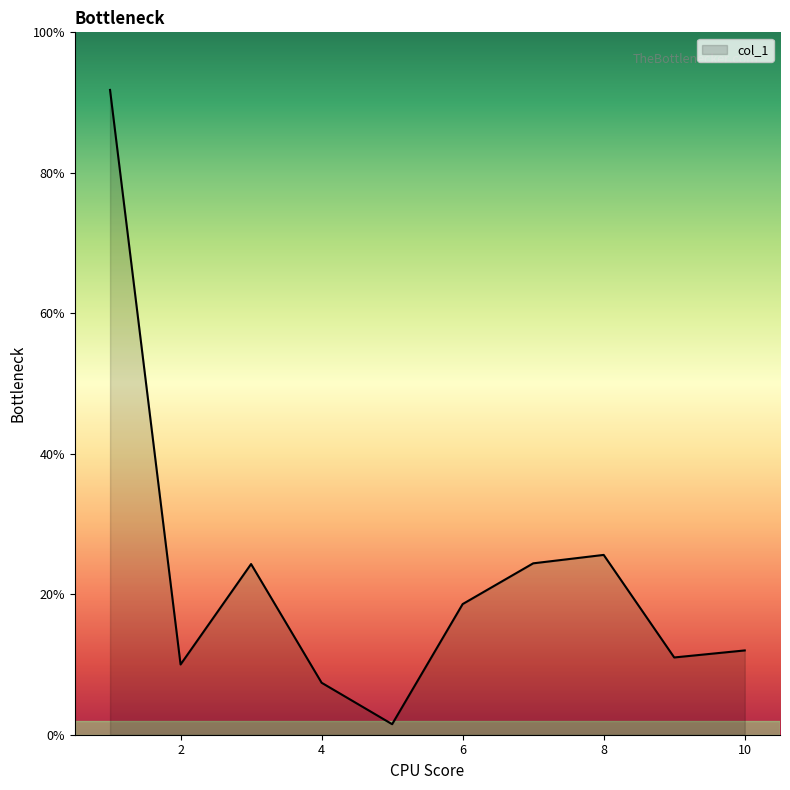

What is the difference between the maximum and minimum values?

90.3